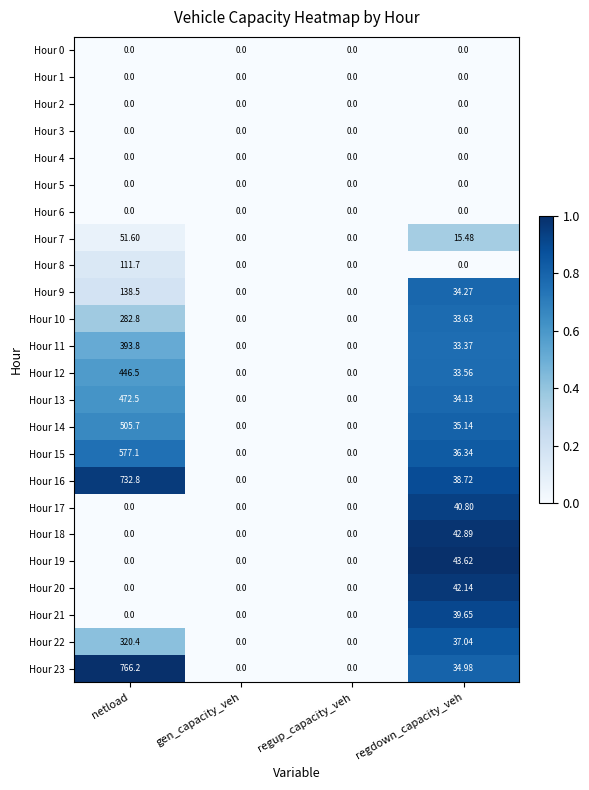

At which category is the sum across all series the highest?

netload